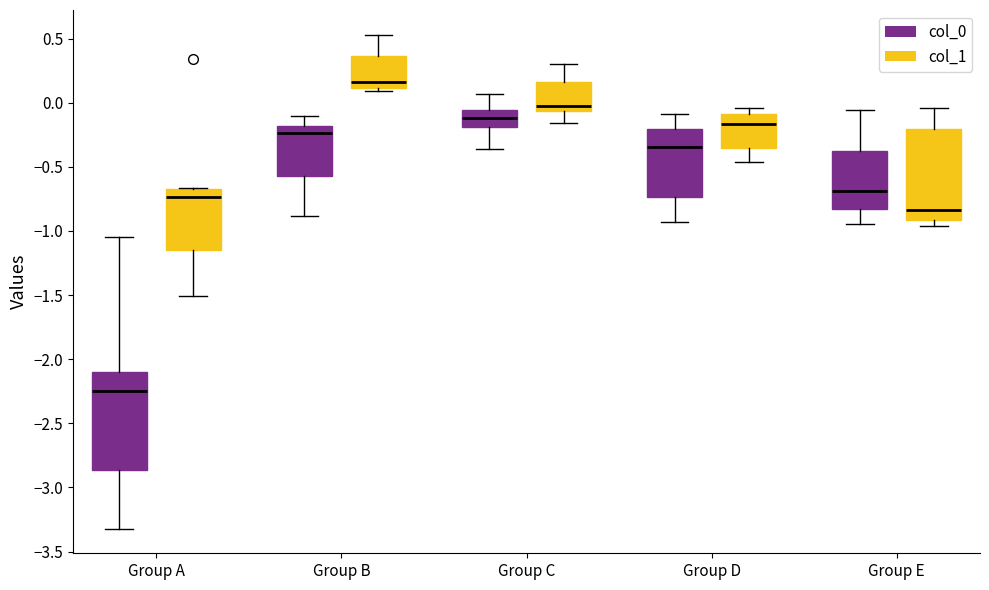

Which box's median line is the highest?

Group B (col_1)